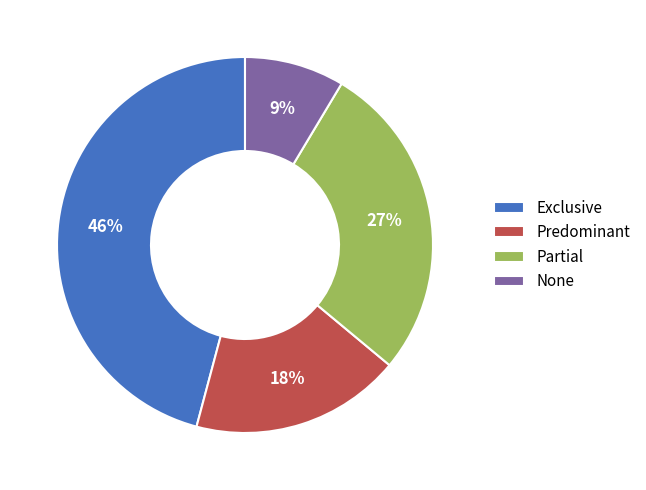

Is None the majority of the pie?

No